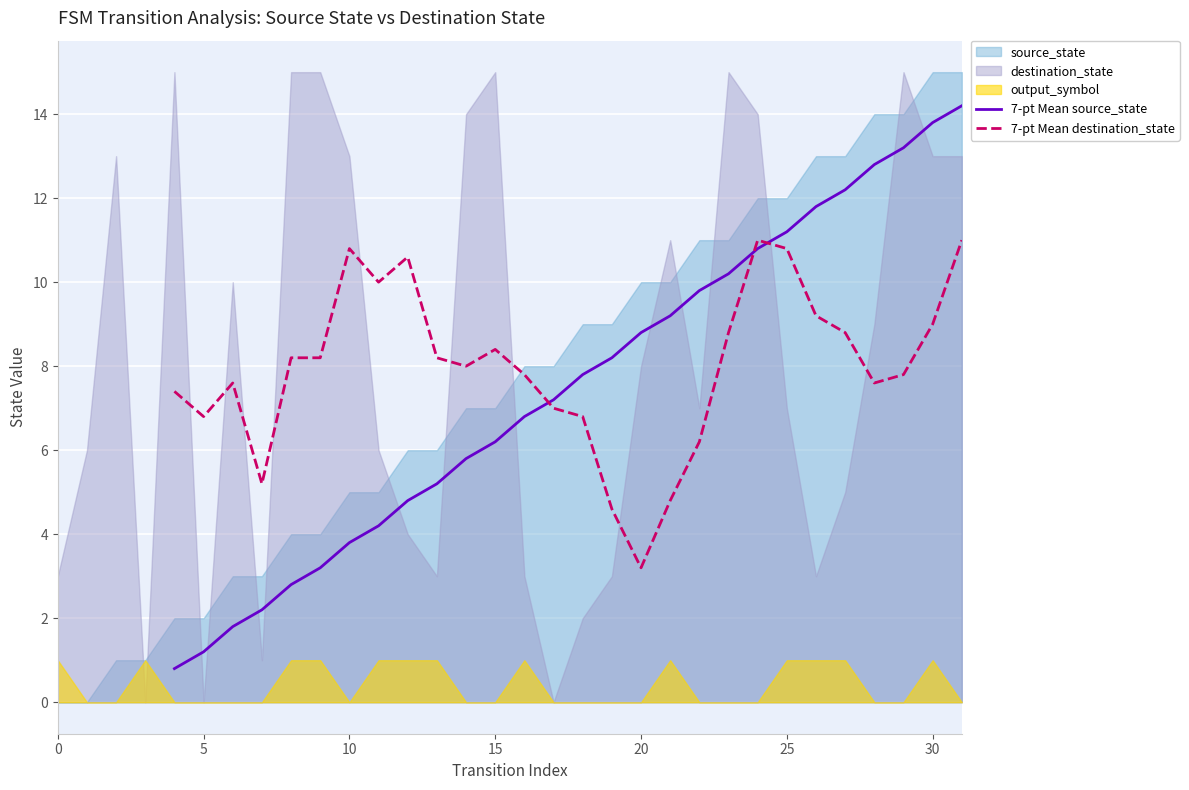

What is the maximum value for 7-pt Mean source_state?

14.2